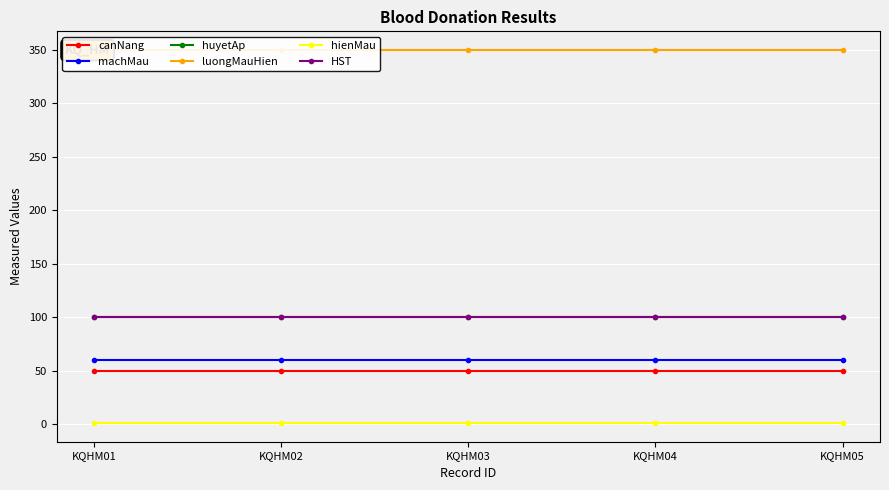

What is the total value across all series at KQHM03?

661